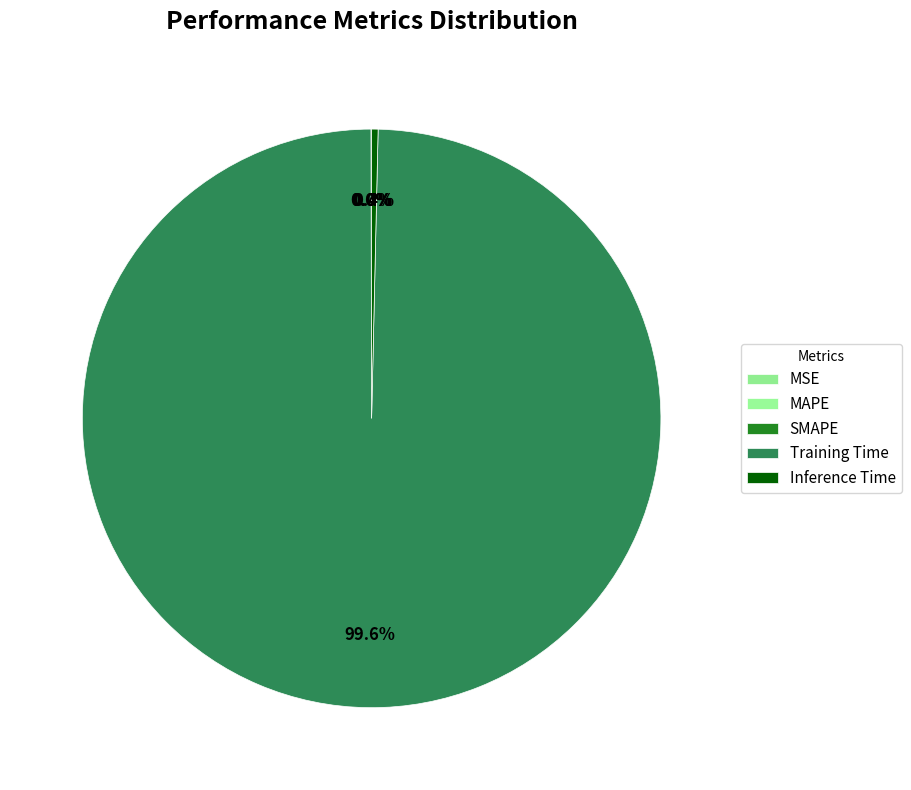

How much of the chart is everything except MAPE?

100.0%